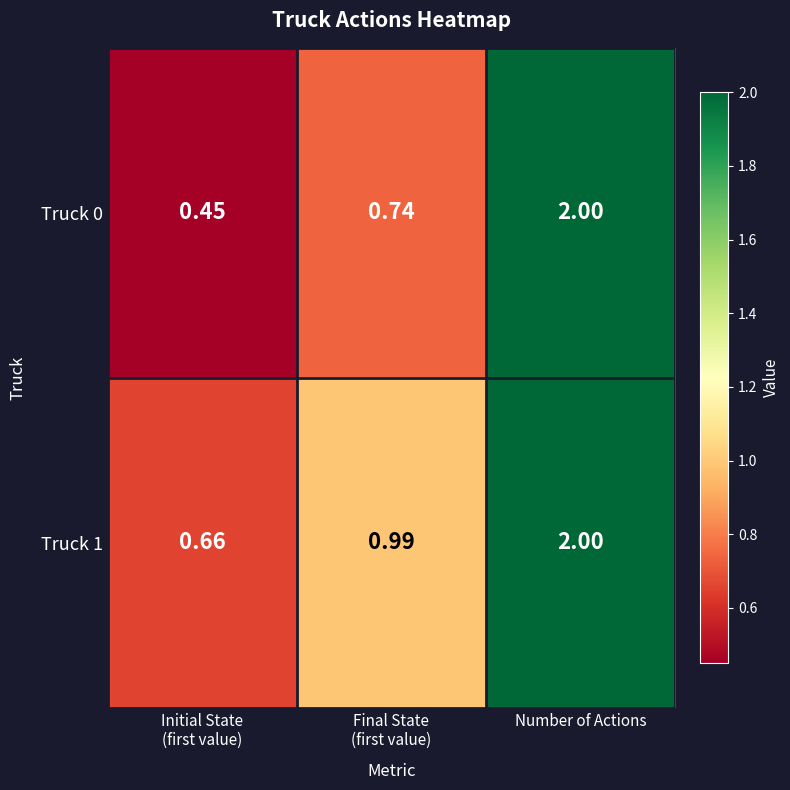

Which series has the widest spread of values?

Truck 0